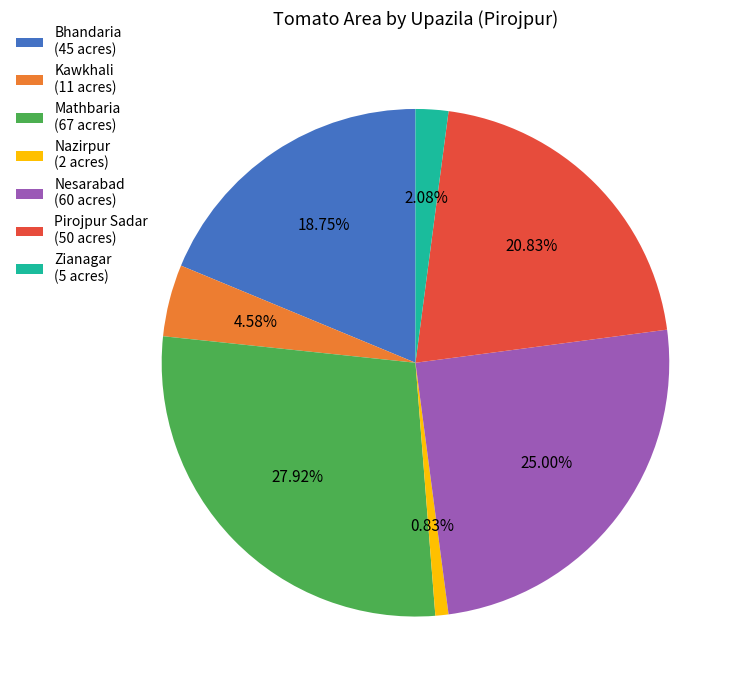

True or false: Bhandaria accounts for 19% of the total.

True